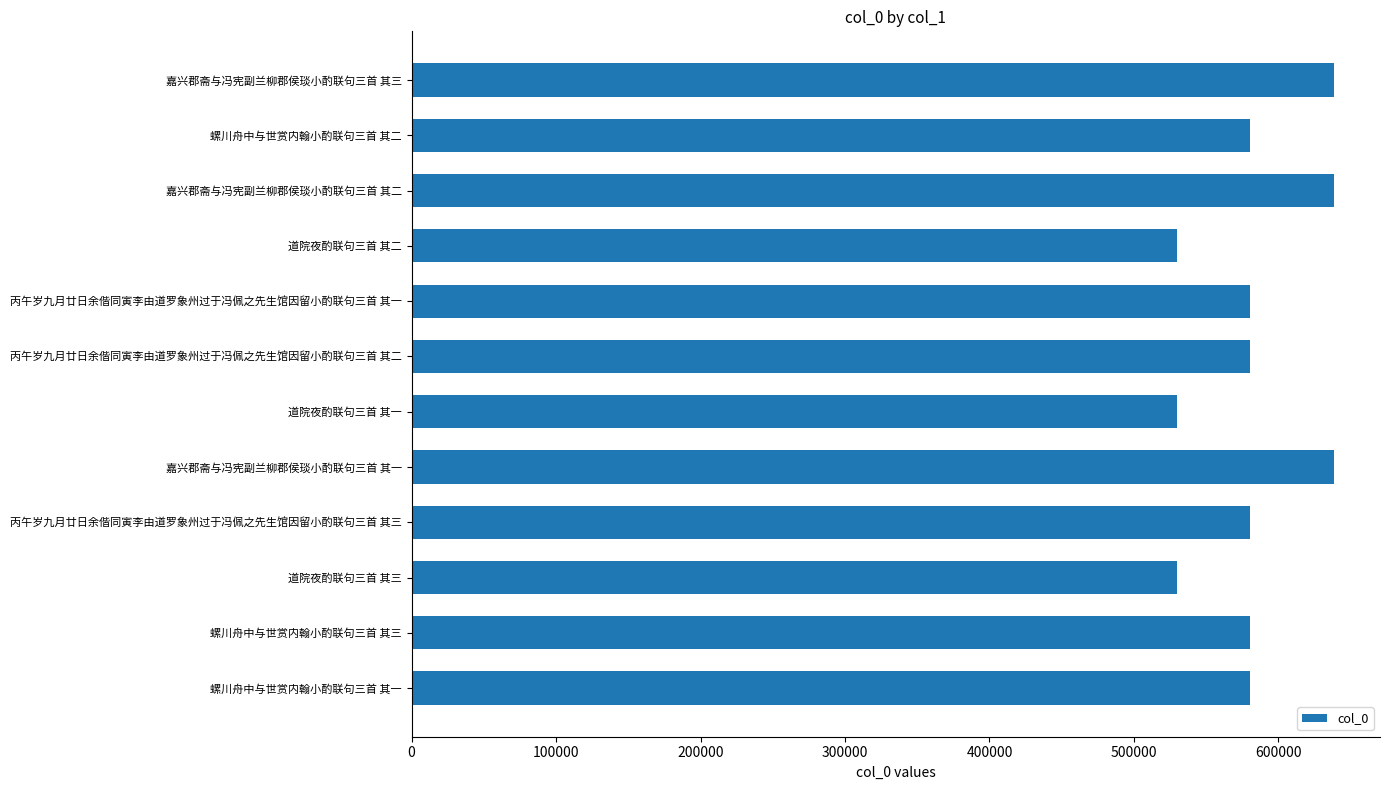

Is it true that the value at 道院夜酌联句三首 其三 is 705440?

False